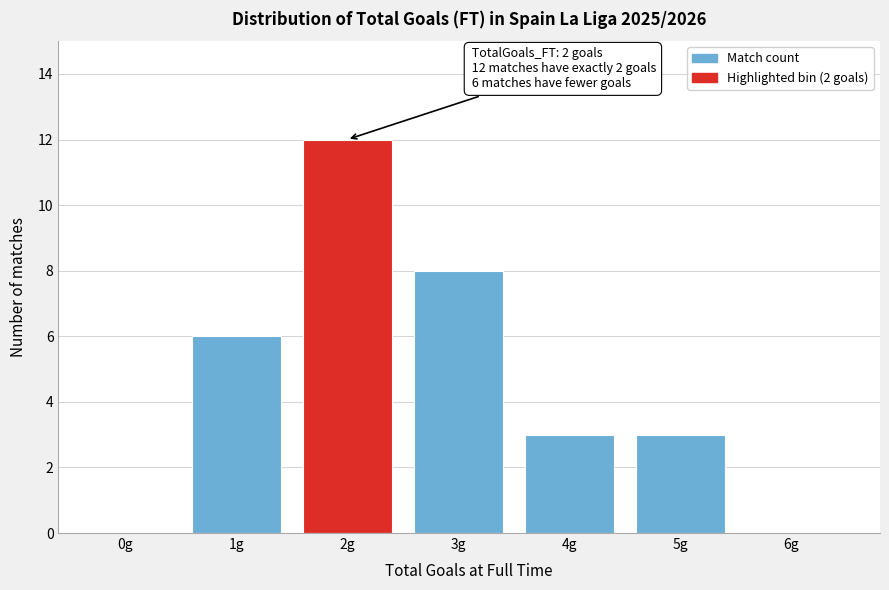

Reading left to right, transcribe all the data shown in this chart.

0g=0	1g=6	2g=12	3g=8	4g=3	5g=3	6g=0